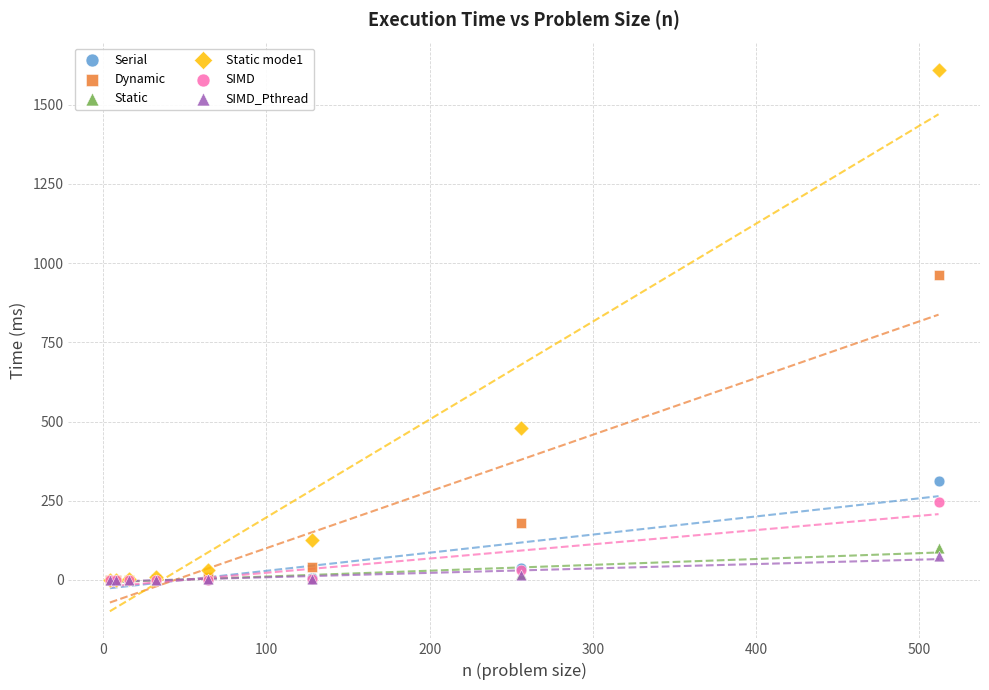

What are all the series names shown in the legend?

Serial, Dynamic, Static, Static mode1, SIMD, SIMD_Pthread